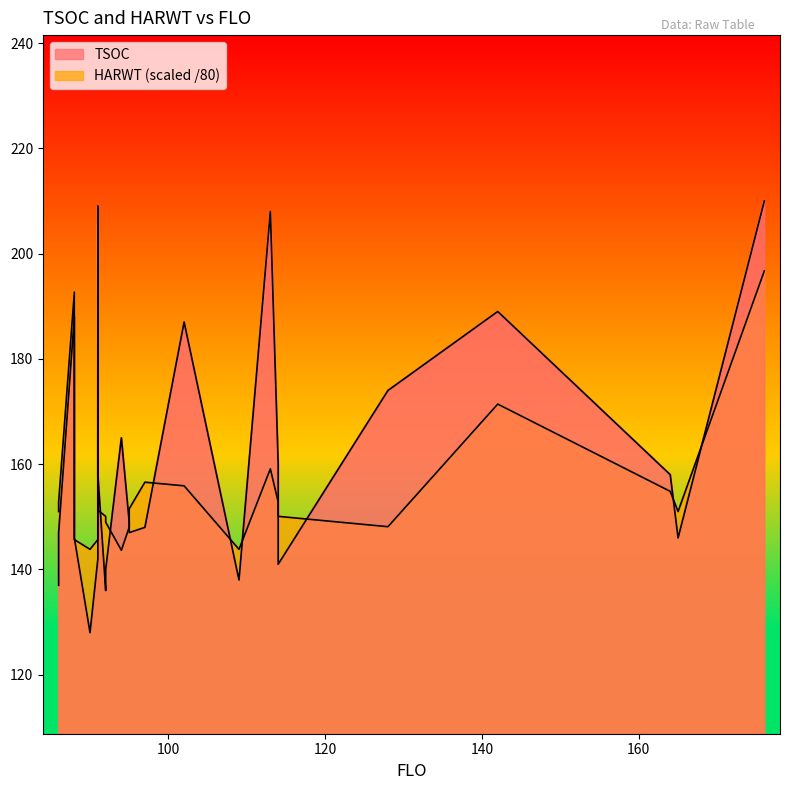

How many series are shown in this chart?

2